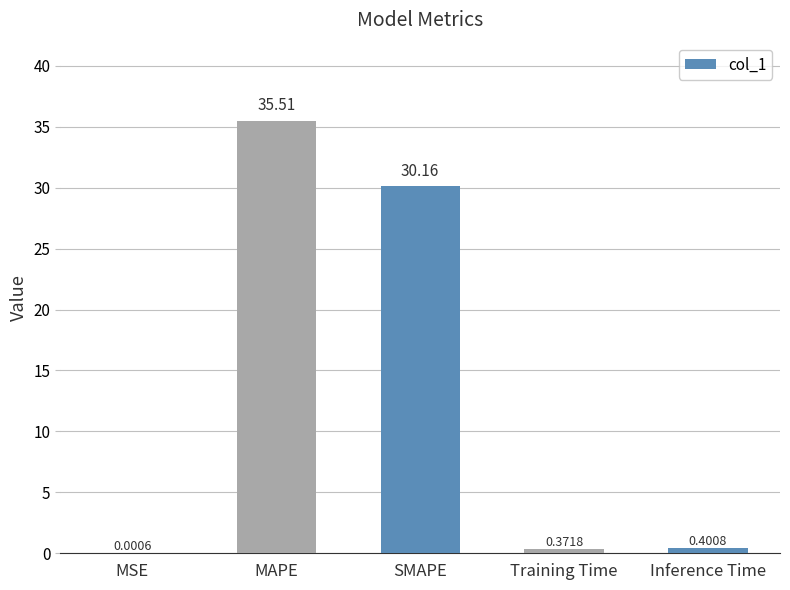

Where is the data nearest to the value 17?

SMAPE